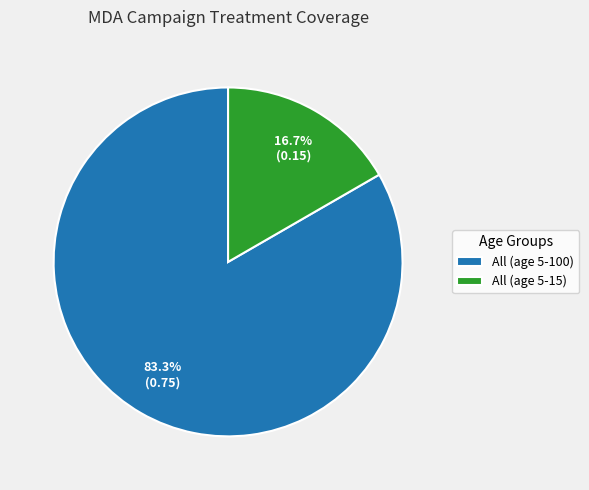

To the nearest percent, what portion does All (age 5-100) represent?

83%